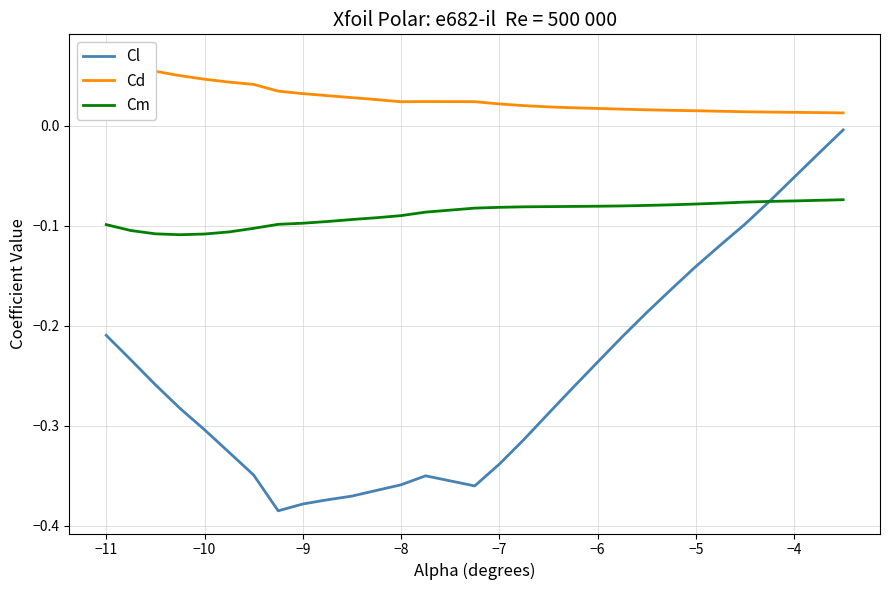

What is the sum of all Cd values?

0.8